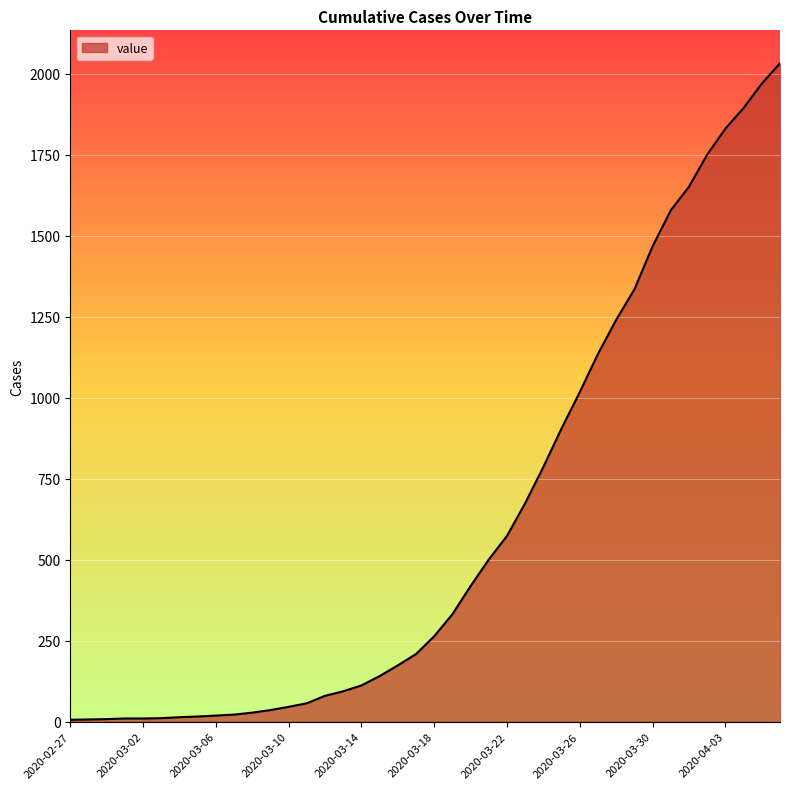

What is the difference between the maximum and minimum values?

2027